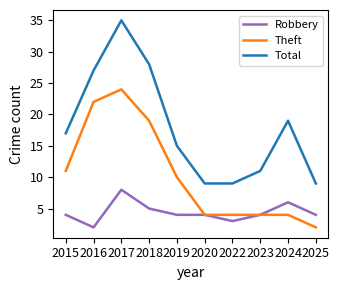

What is the total value across all series at 2016?

51